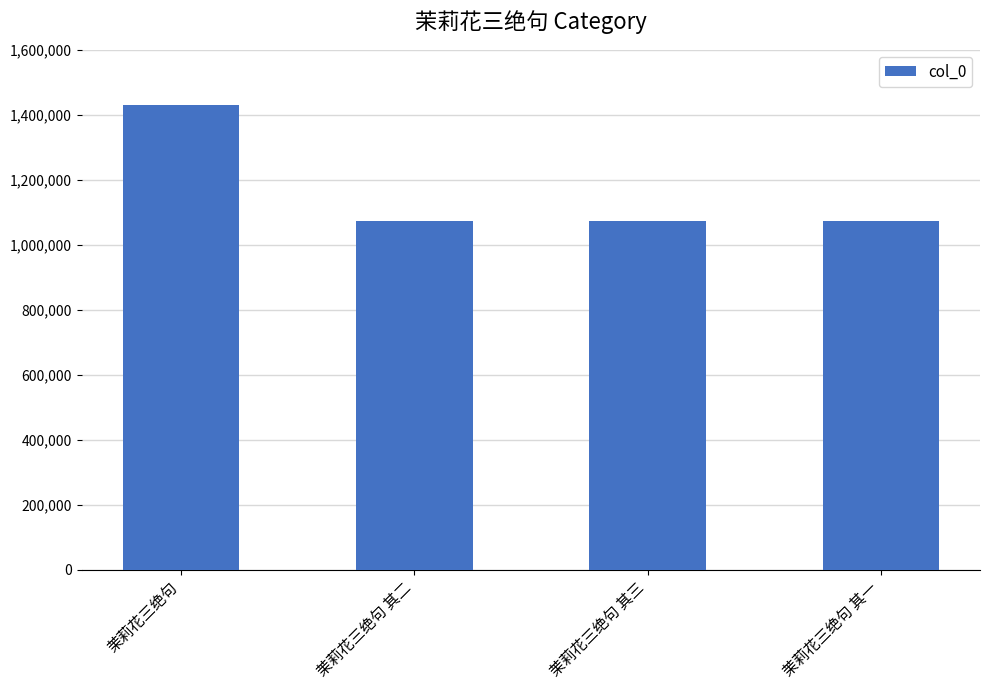

What is the minimum value shown in the chart?

1073174